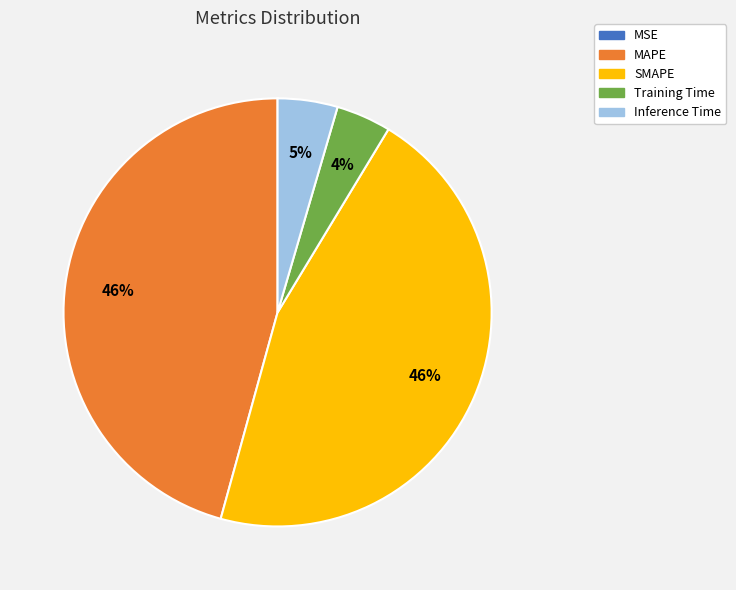

Does Training Time represent more than half of the total?

No